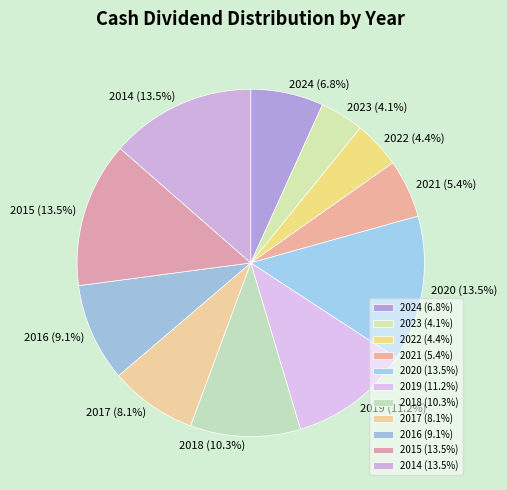

Is 2020 the majority of the pie?

No